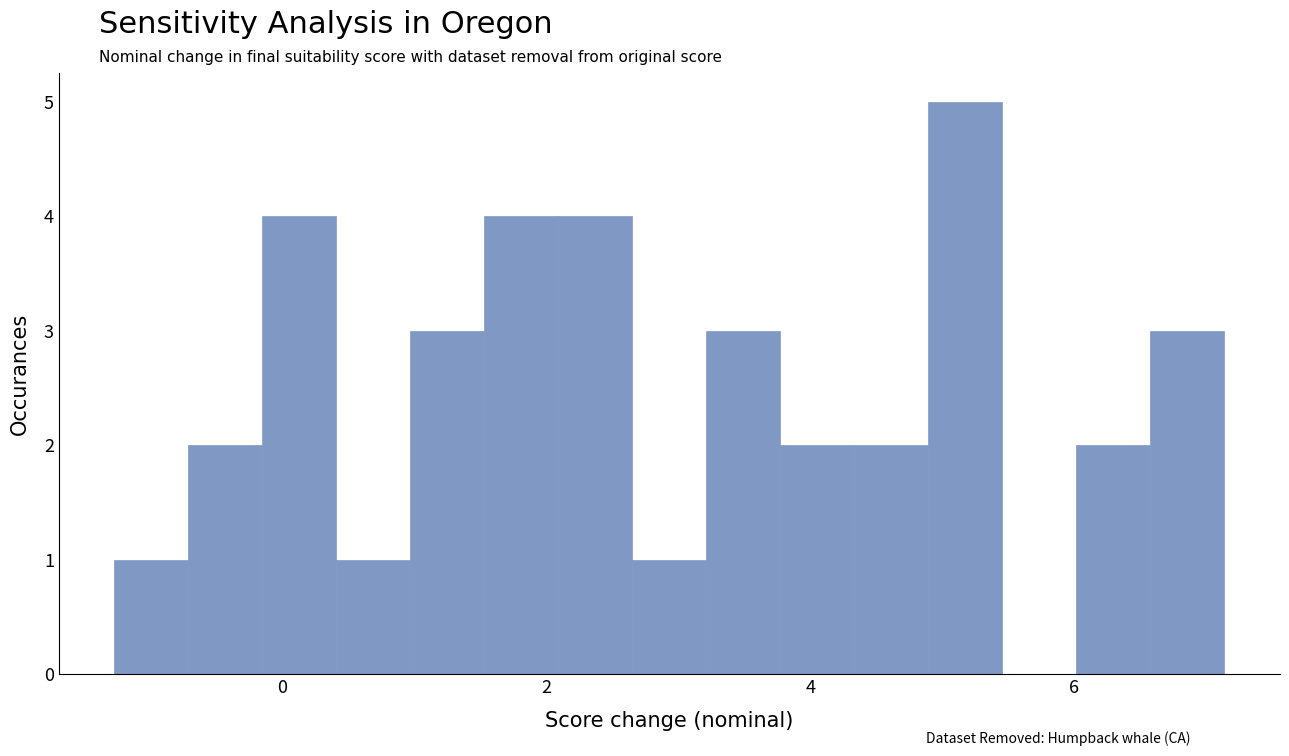

Around what value on the x-axis is the tallest bar? Give the approximate position of its centre, as read against the axis.

5.2